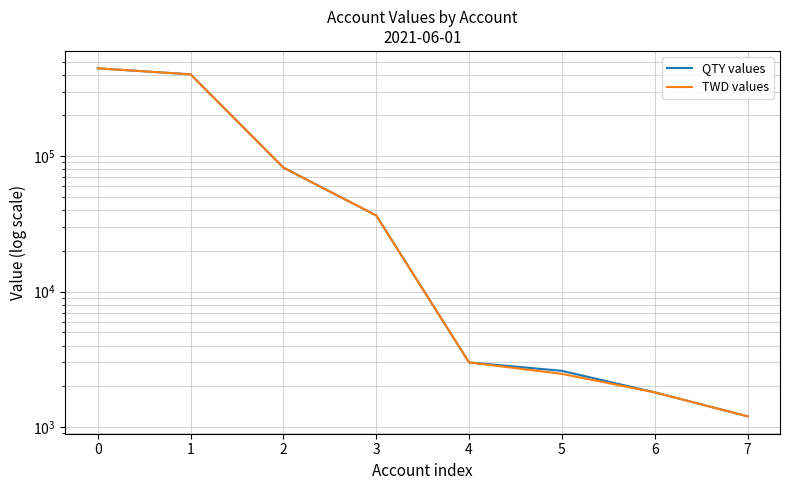

Between 3 and 5, which series saw the biggest shift?

TWD values